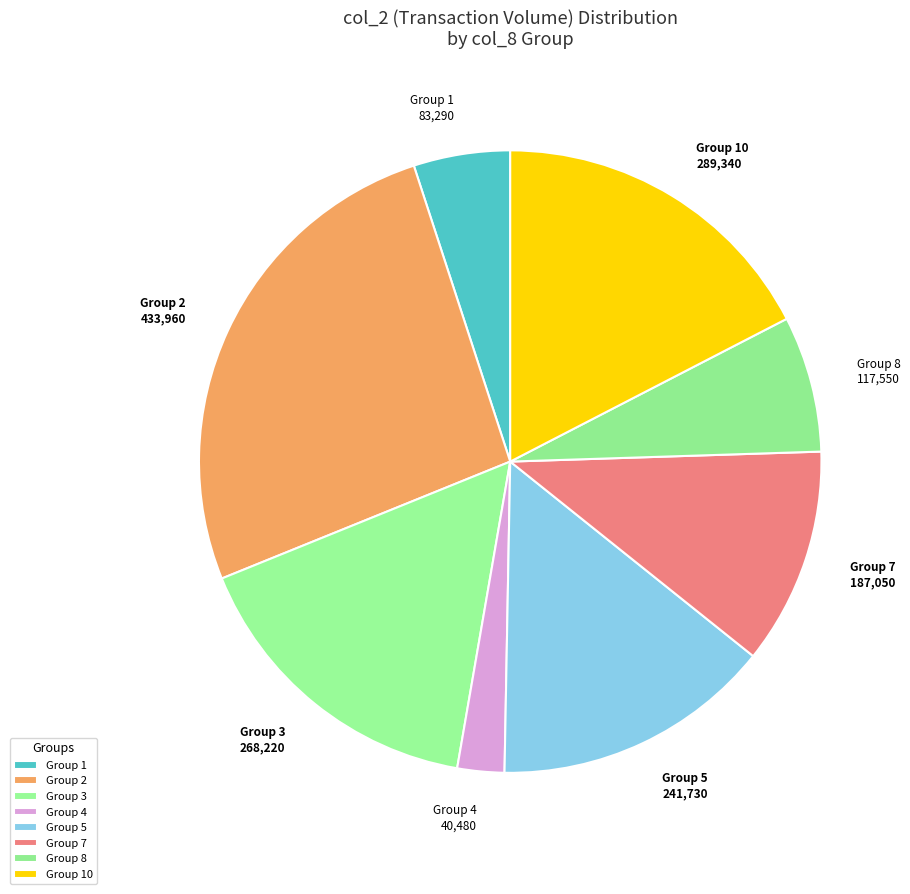

How many slices are in this pie chart?

8